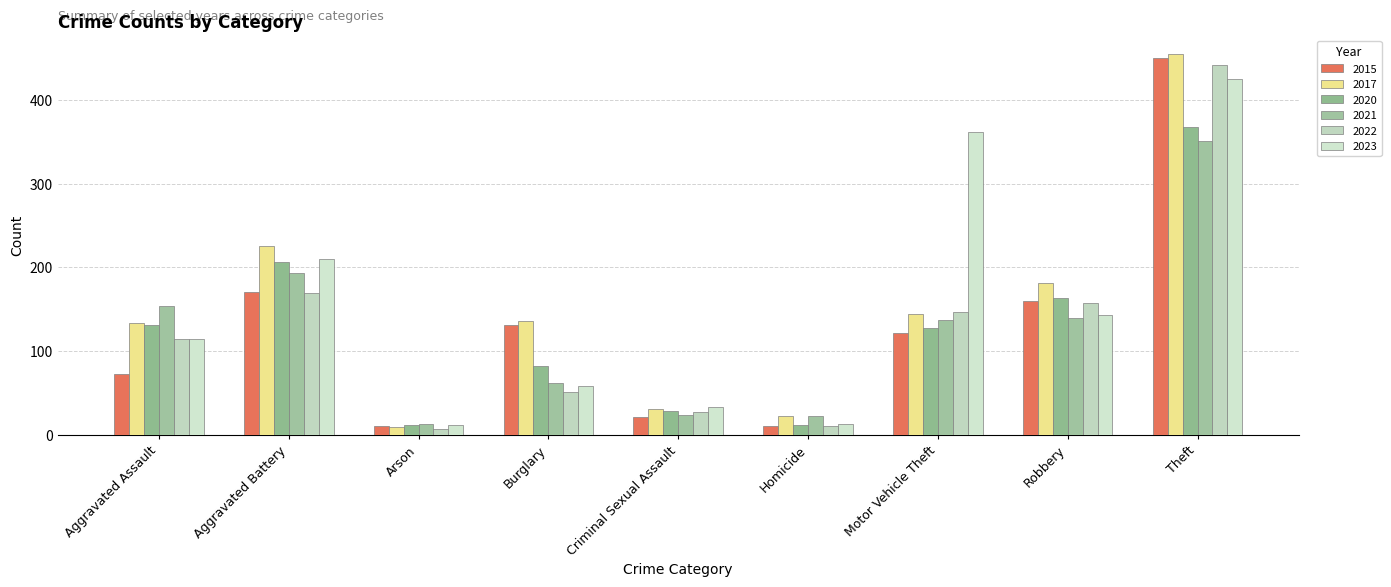

Which label corresponds to the smallest value in the chart?

Arson